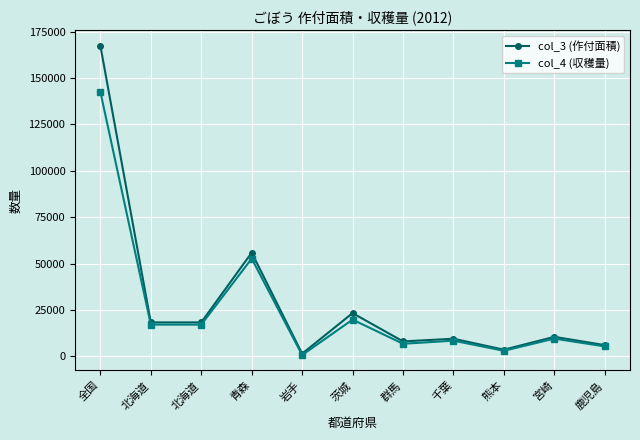

How many values in the col_3 (作付面積) series are below 10500?

5